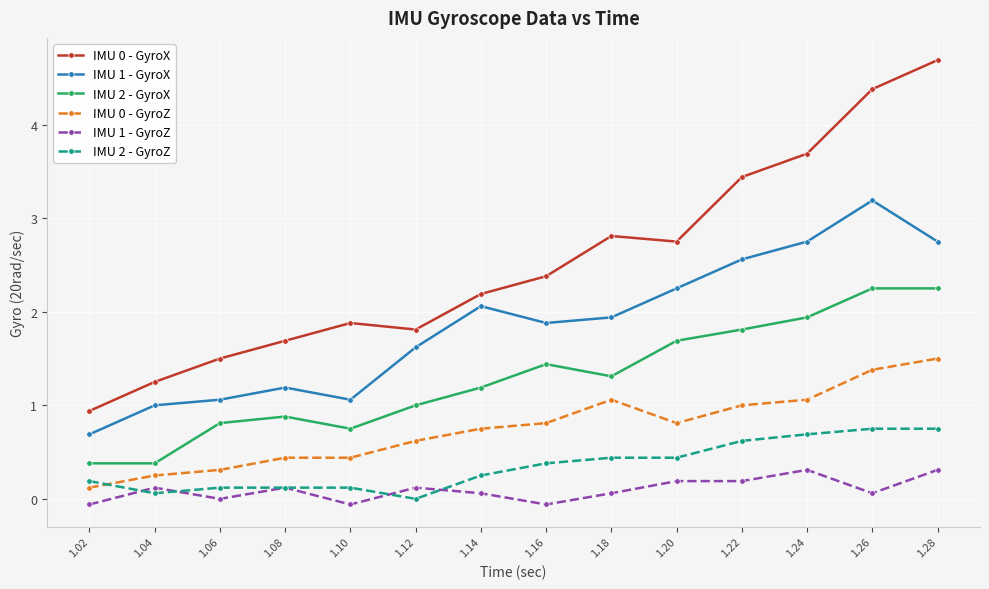

At which label is IMU 1 - GyroX closest to 1?

1.04